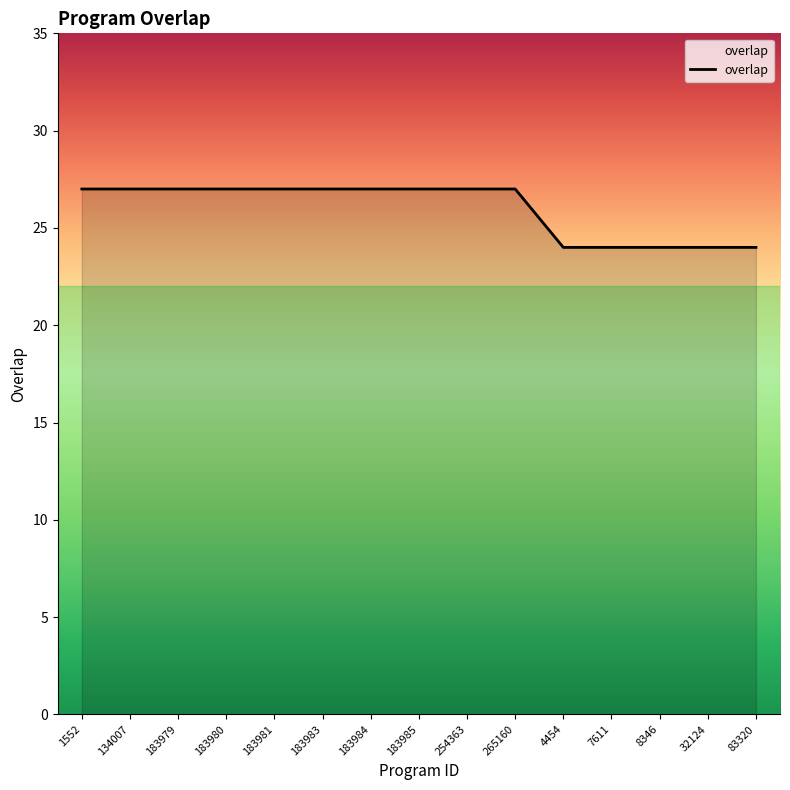

What is the average value?

26